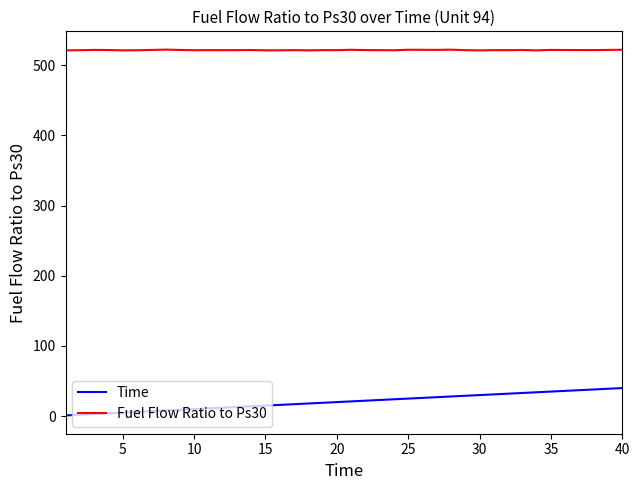

What is the greatest value displayed?

522.2